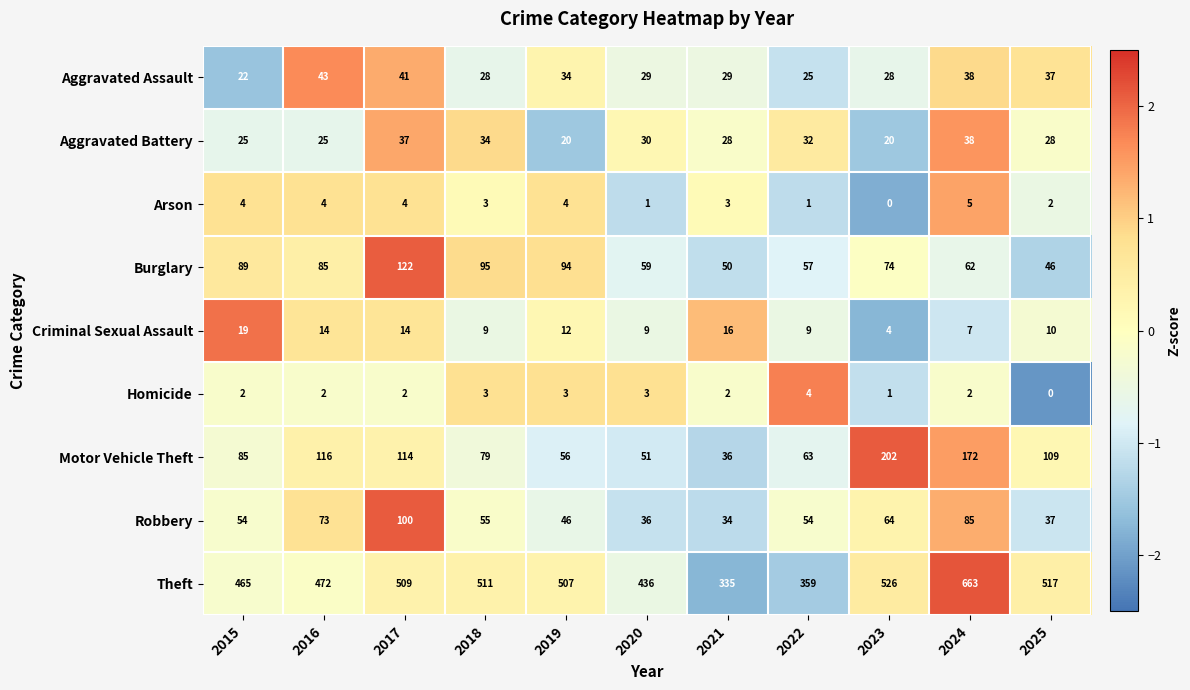

What is the difference between the second highest and minimum values in the Aggravated Battery series?

17